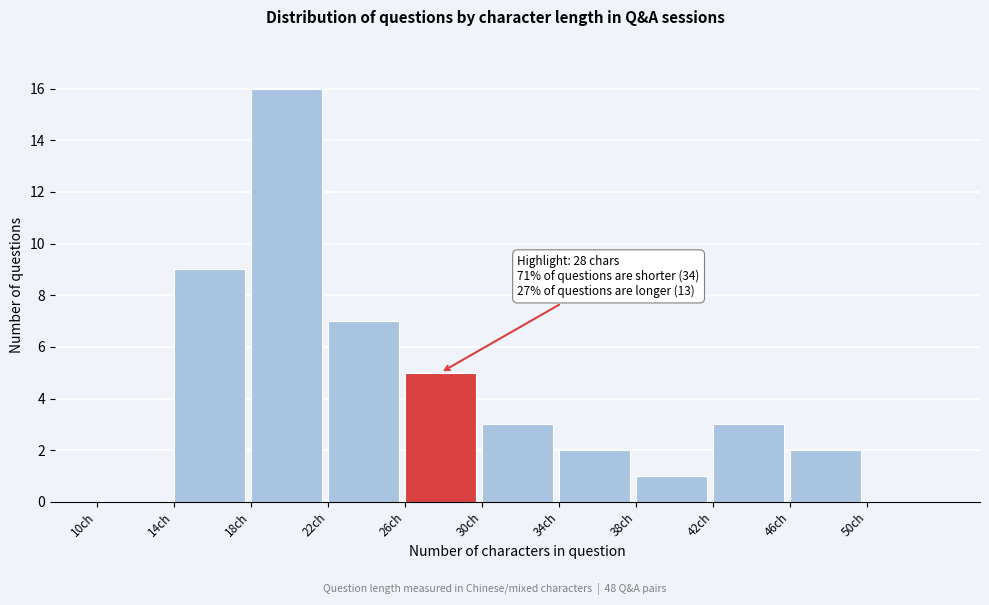

Over which range of the x-axis is the bar tallest?

18 to 22